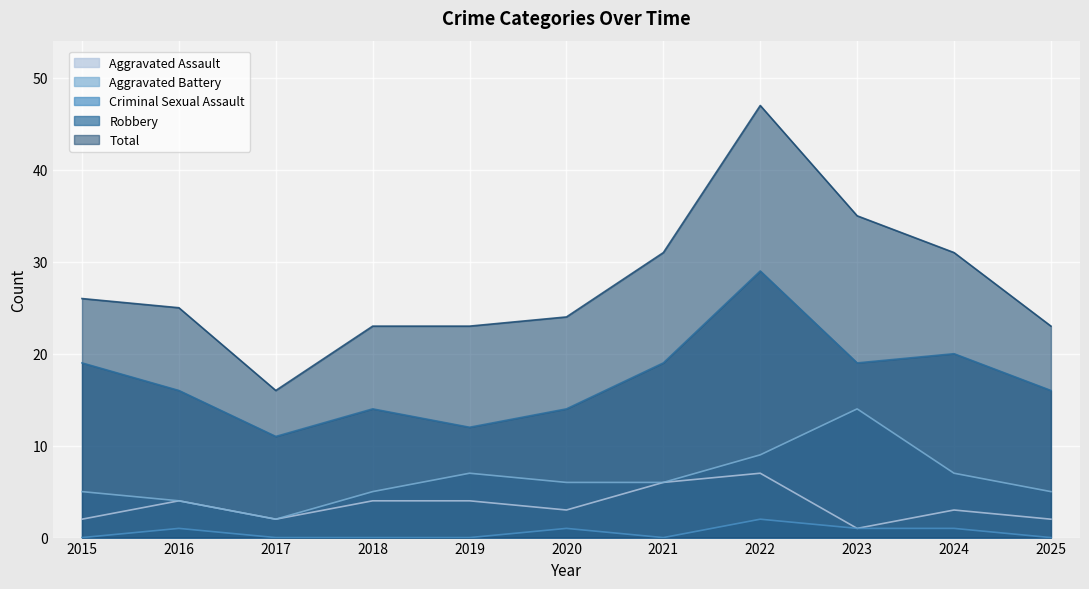

Read the Total value at 2020, to the nearest 5.

25